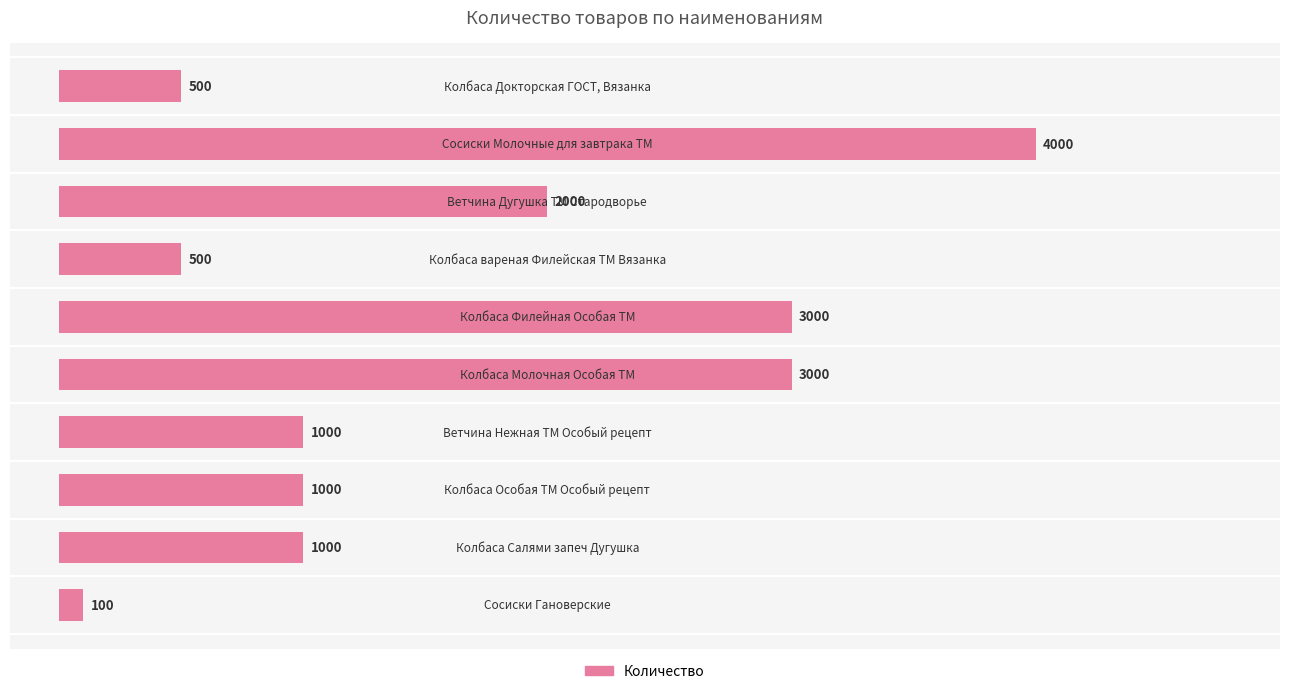

What is the average value?

1610